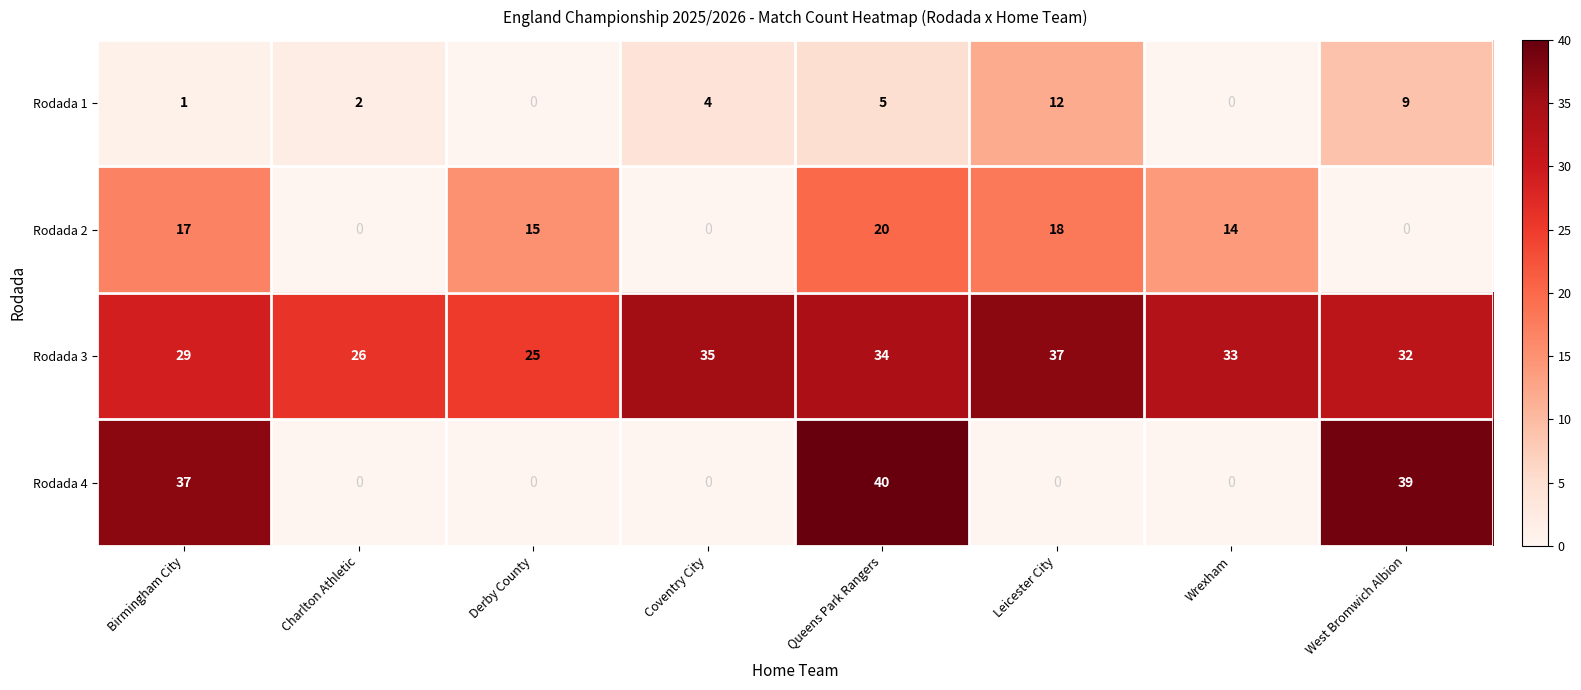

List the labels in order of Rodada 3 value, largest first.

Leicester City, Coventry City, Queens Park Rangers, Wrexham, West Bromwich Albion, Birmingham City, Charlton Athletic, Derby County